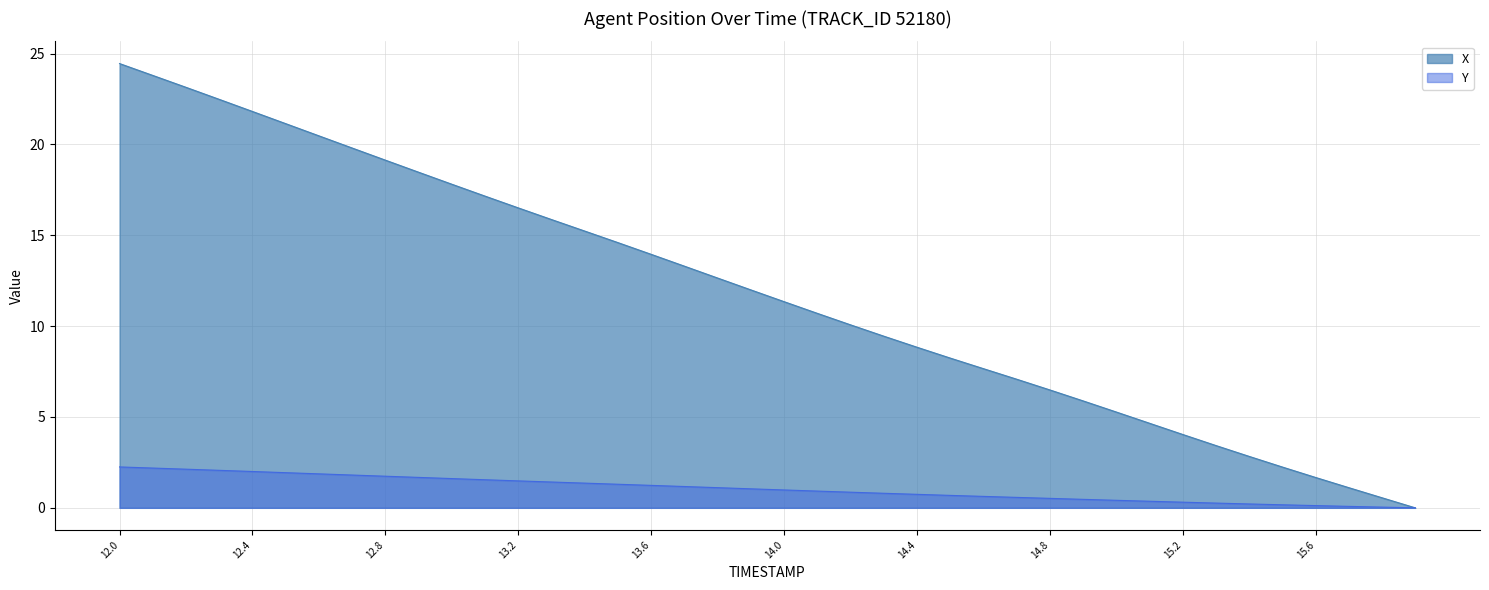

Is it true that X equals 16.5 at 13.2?

True